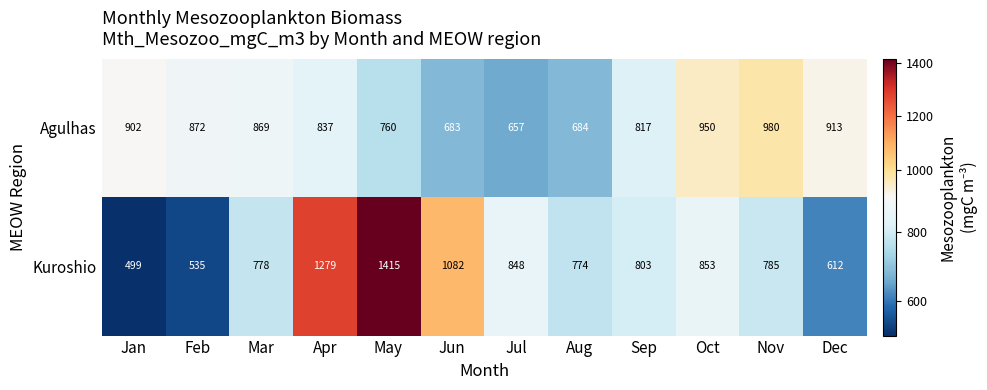

Rank the series at Oct from lowest to highest value.

Kuroshio, Agulhas